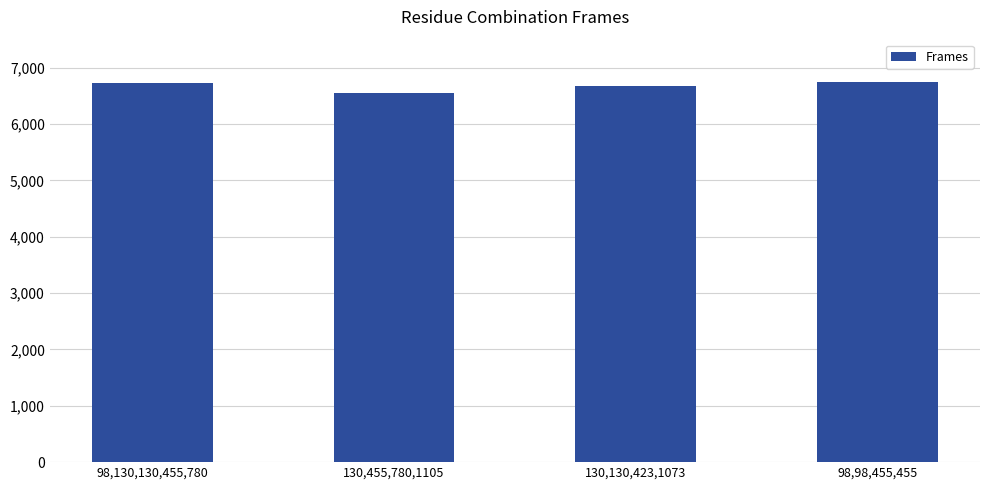

What is the sum of all values?

26706